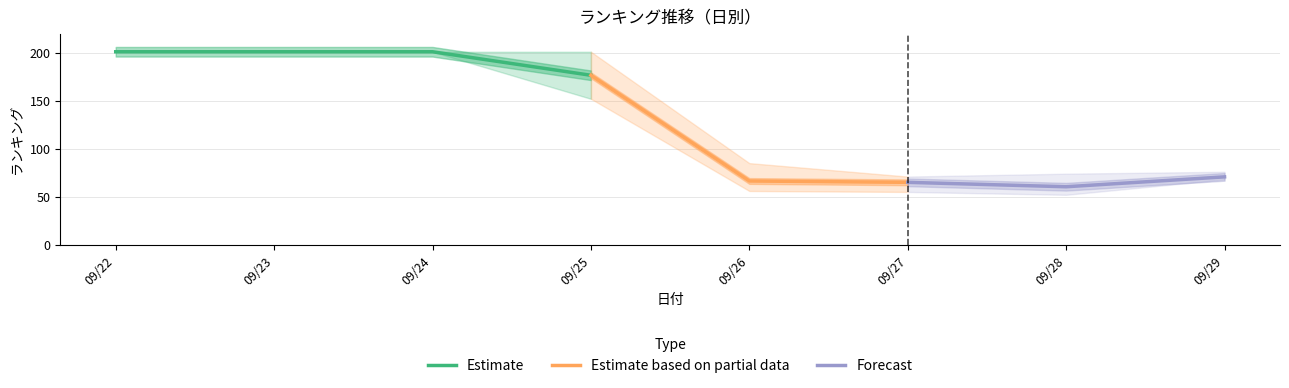

Which has a higher value, 2025/09/23 or 2025/09/29?

2025/09/23